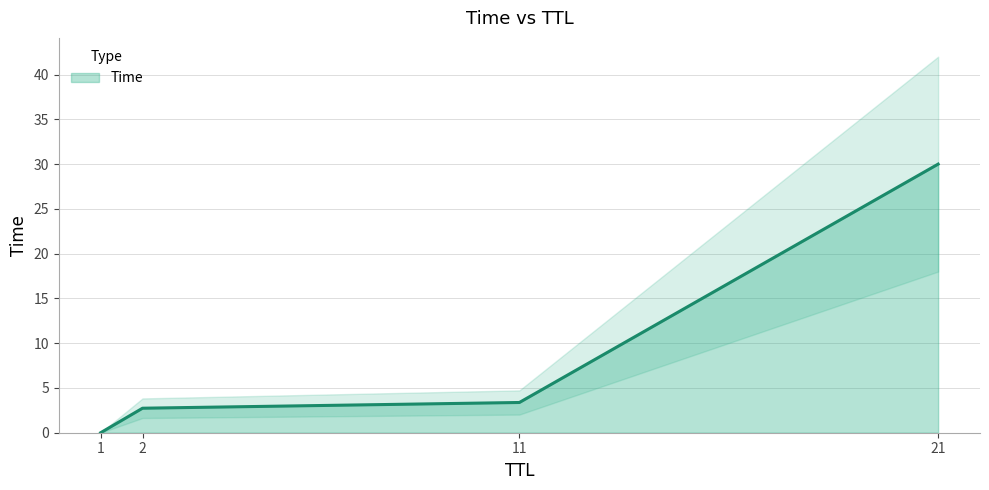

Rank the categories by value from highest to lowest.

21, 11, 2, 1